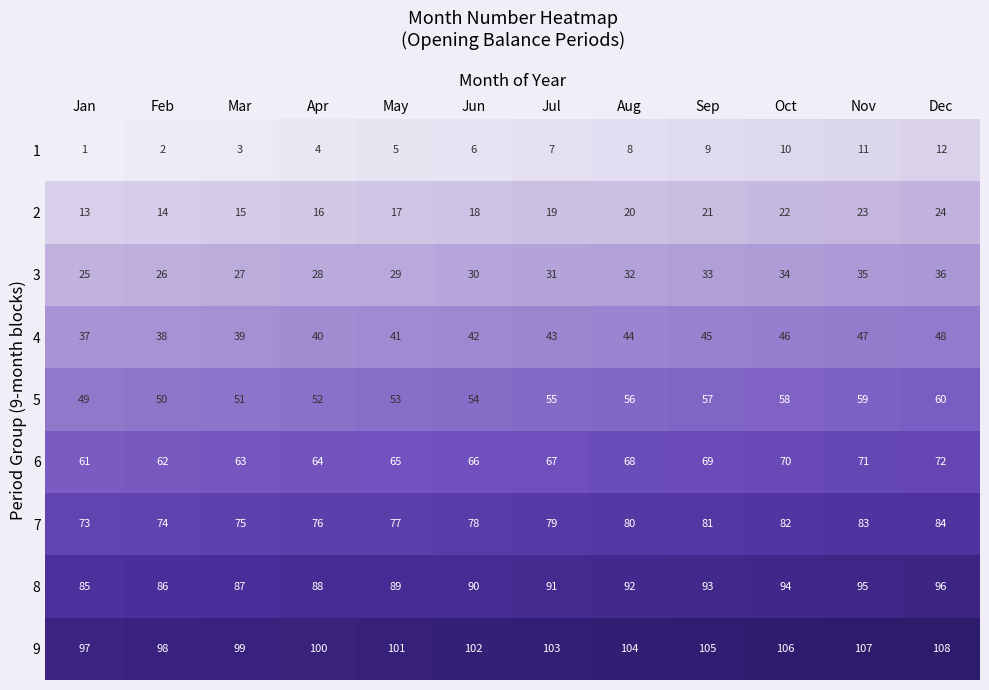

At how many categories does at least one series exceed 22?

12